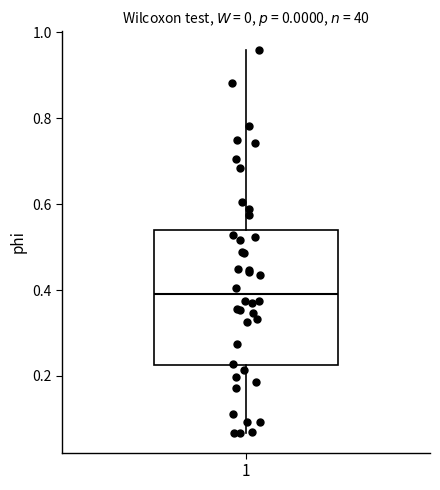

Where does the median line of the box at x = 1 sit on the y-axis? The values are not printed on the chart, so give them approximately, as read against the axis.

0.40